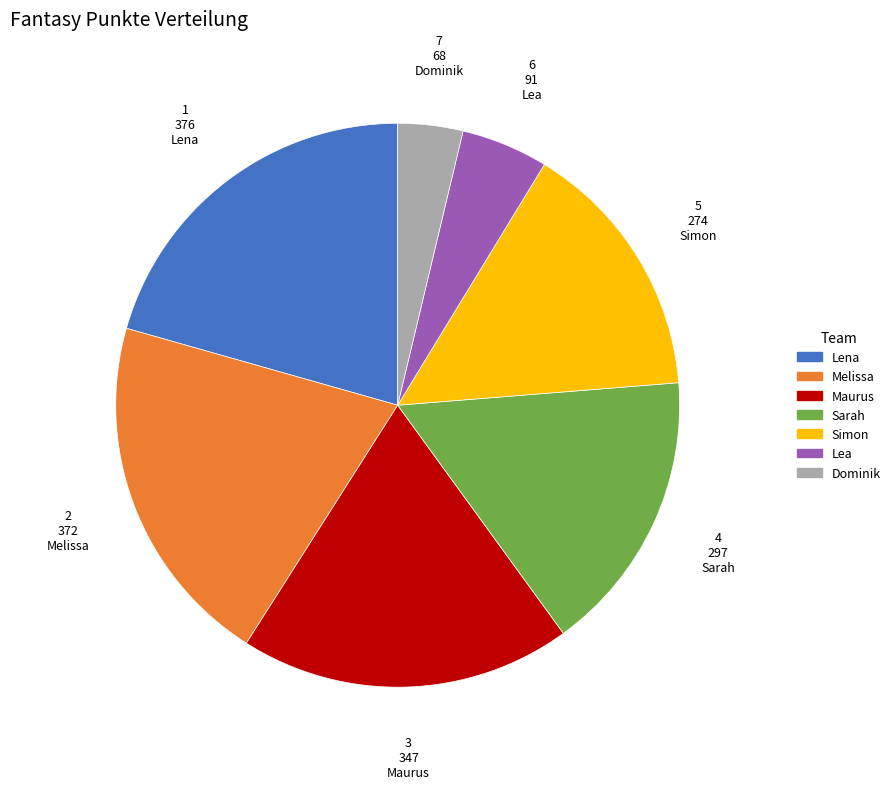

Does Simon represent more than half of the total?

No